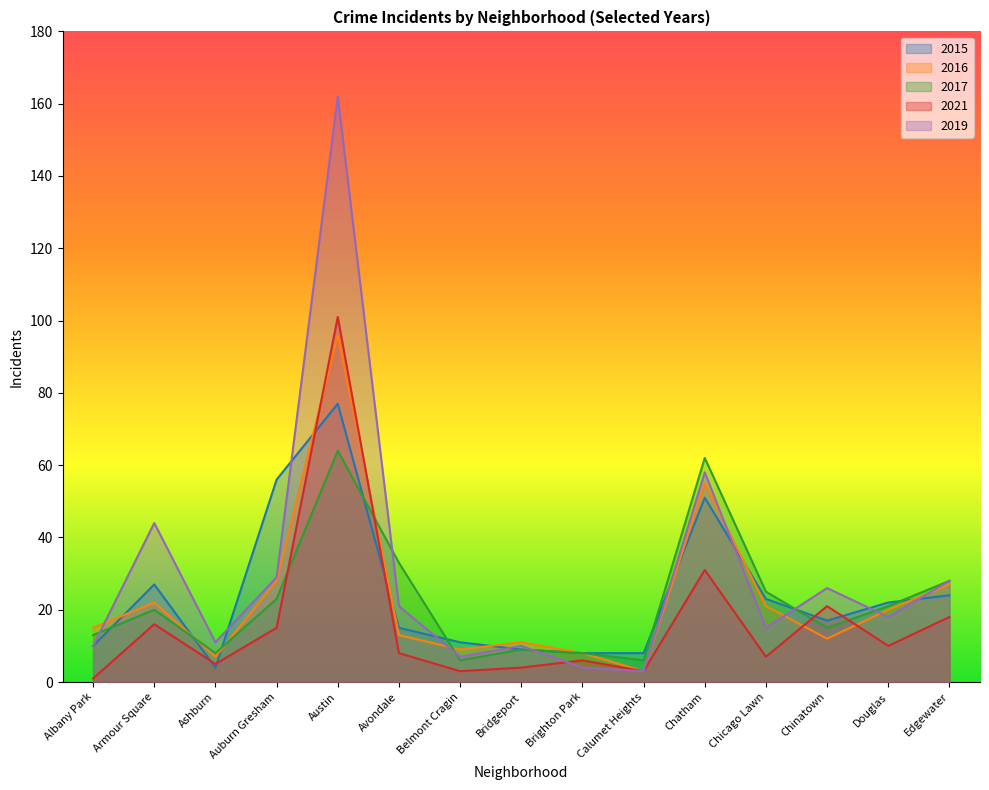

What are all the series names shown in the legend?

2015, 2016, 2017, 2021, 2019